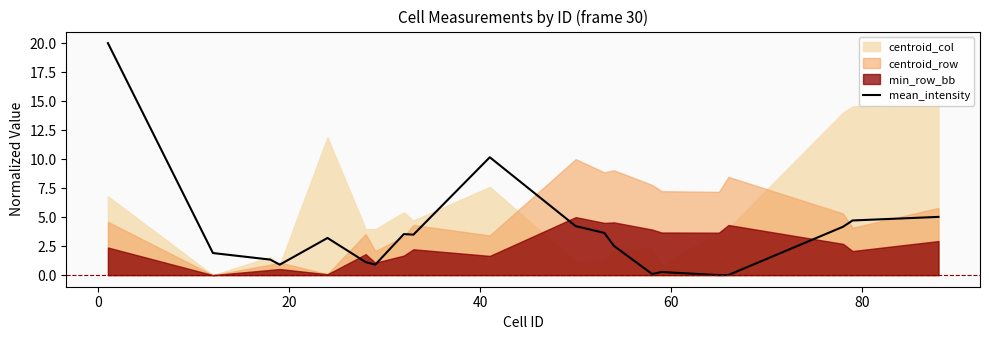

What is the average value?

3.6